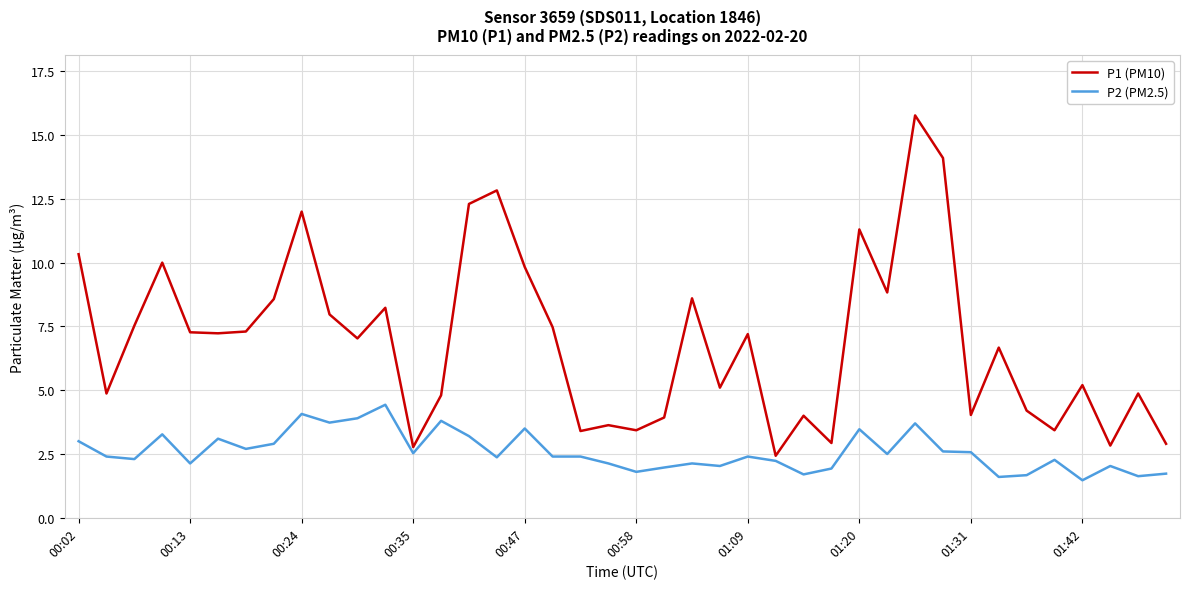

How many lines are shown in the chart?

2